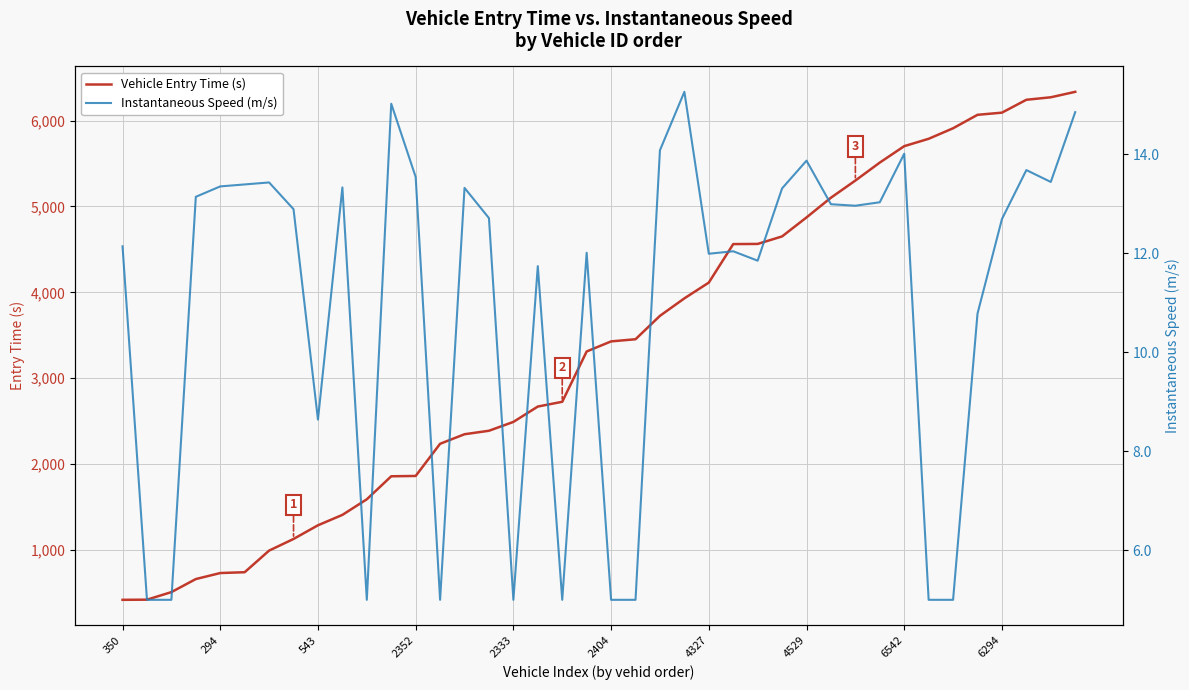

True or false: Vehicle Entry Time (s) has more than 0 interior local peaks.

False